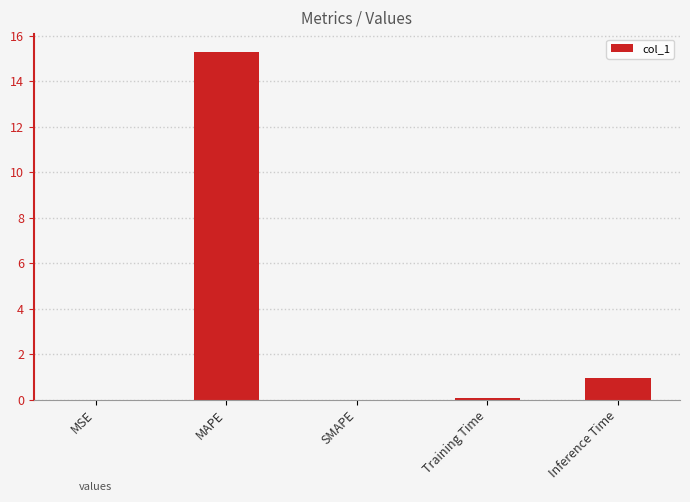

Which label corresponds to the largest value in the chart?

MAPE